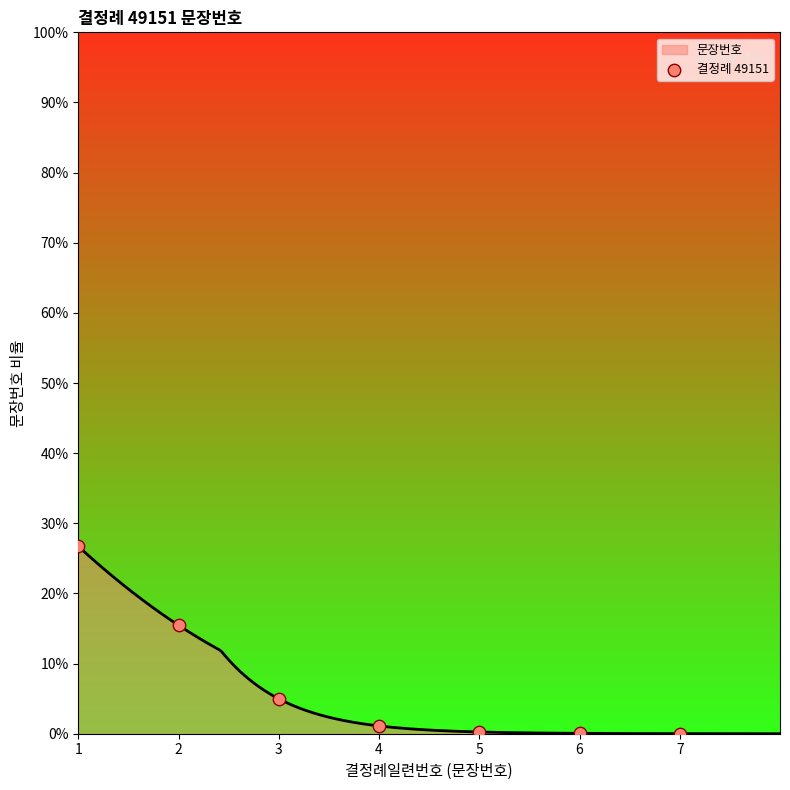

Which has a higher value, 7 or 1?

1